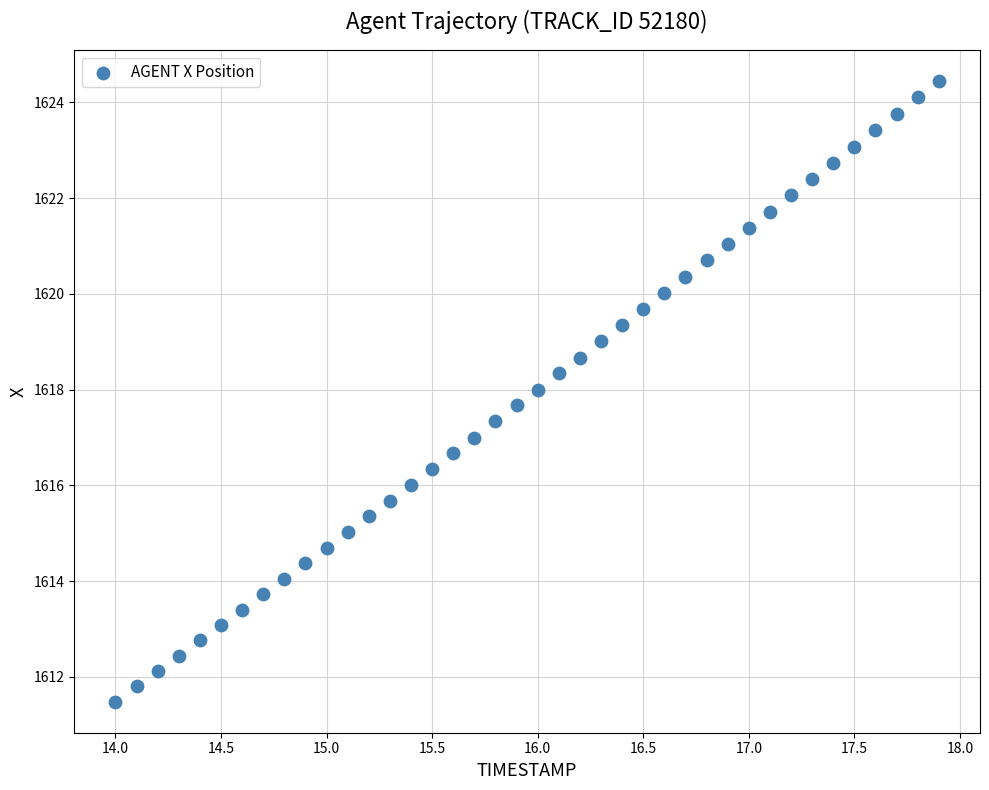

What is the range of X values (max minus min)?

3.9